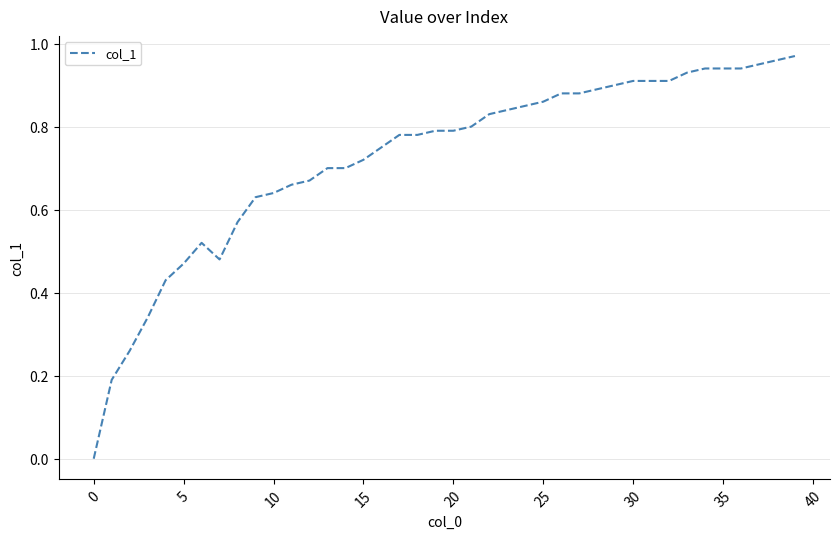

Reading left to right, extract all data points from this chart.

0.0	0.2	0.3	0.3	0.4	0.5	0.5	0.5	0.6	0.6	0.6	0.7	0.7	0.7	0.7	0.7	0.8	0.8	0.8	0.8	0.8	0.8	0.8	0.8	0.8	0.9	0.9	0.9	0.9	0.9	0.9	0.9	0.9	0.9	0.9	0.9	0.9	0.9	1.0	1.0